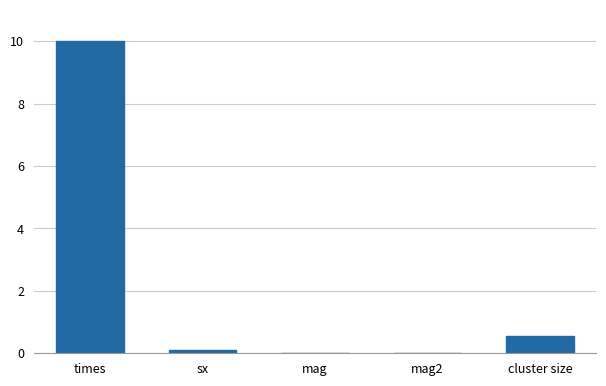

Which category has the highest value across all series?

times